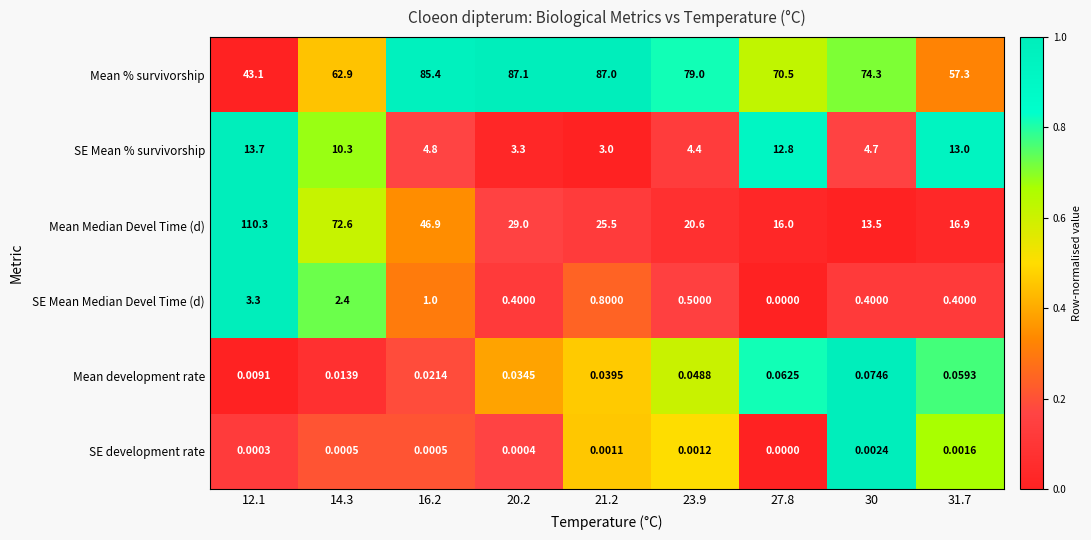

Which series has the largest range (max minus min)?

Mean Median Devel Time (d)